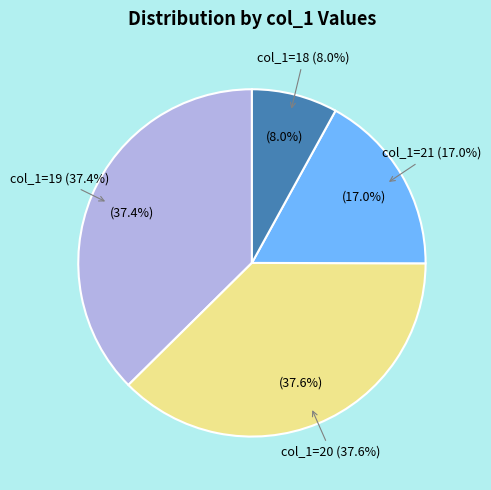

What is the smallest slice in the pie chart?

18